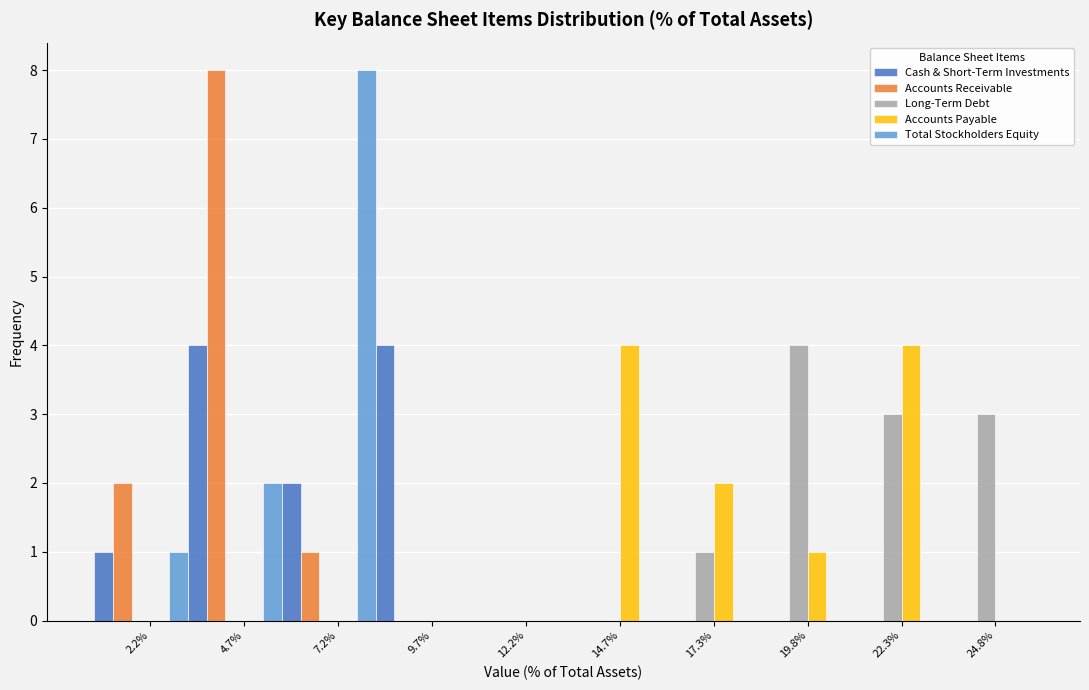

What is the maximum value shown in the chart?

8